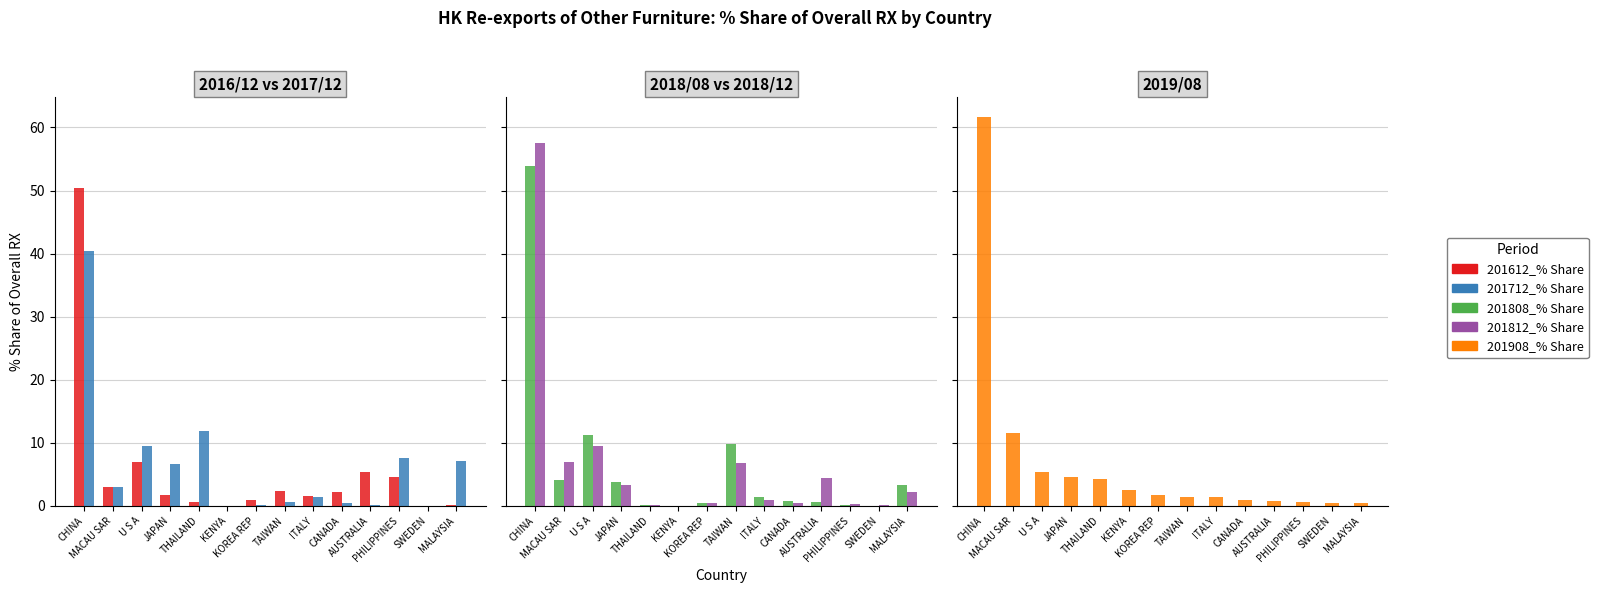

List the series in order of their peak value, highest first.

201908_% Share, 201812_% Share, 201808_% Share, 201612_% Share, 201712_% Share